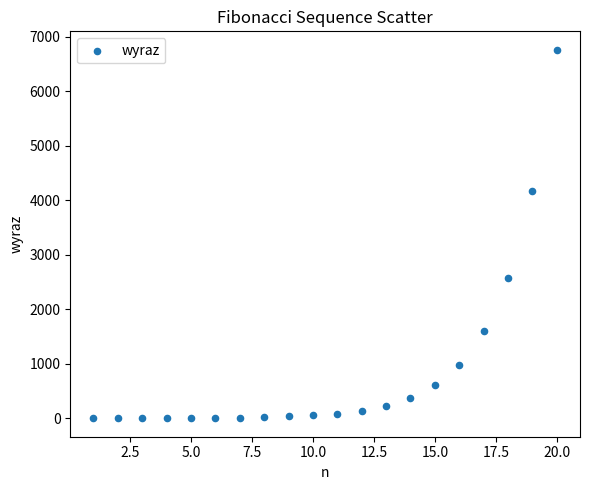

What is the range of Y values (max minus min)?

6764